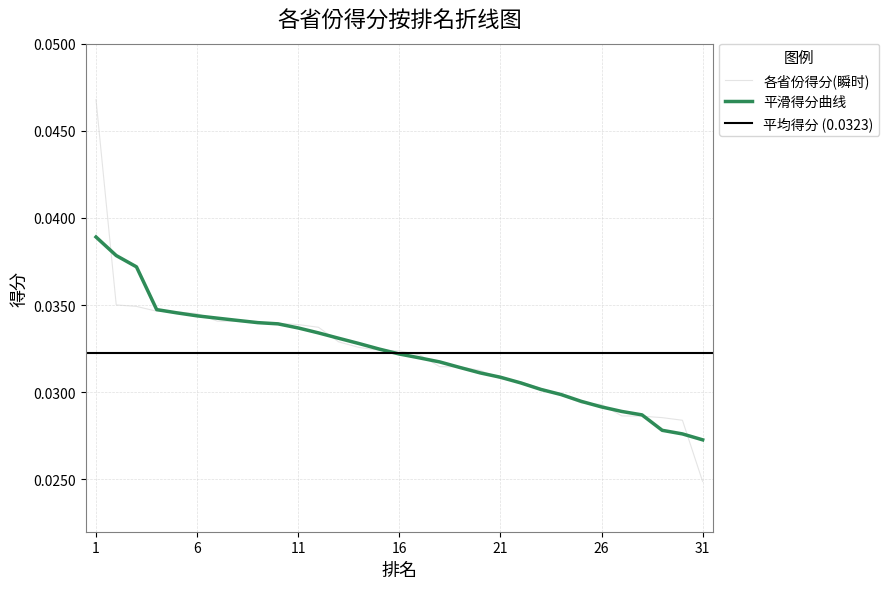

Where is 各省份得分(瞬时) nearest to the value 0?

31